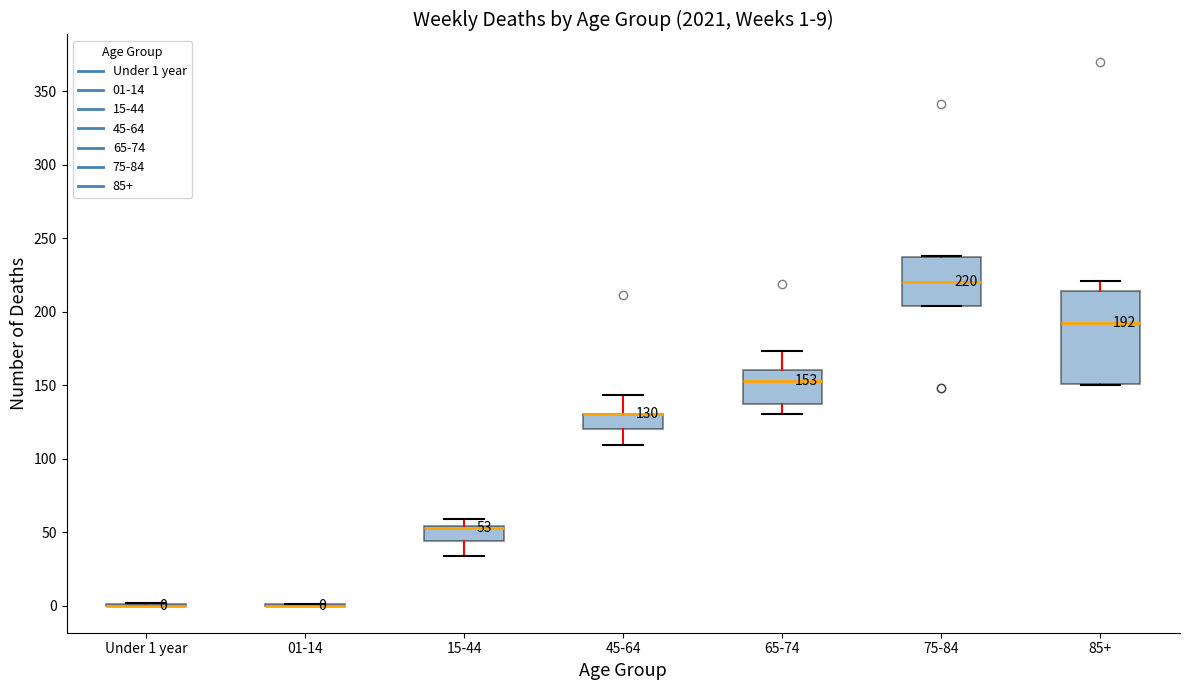

Which box is the tallest, from its lower edge to its upper edge?

85+